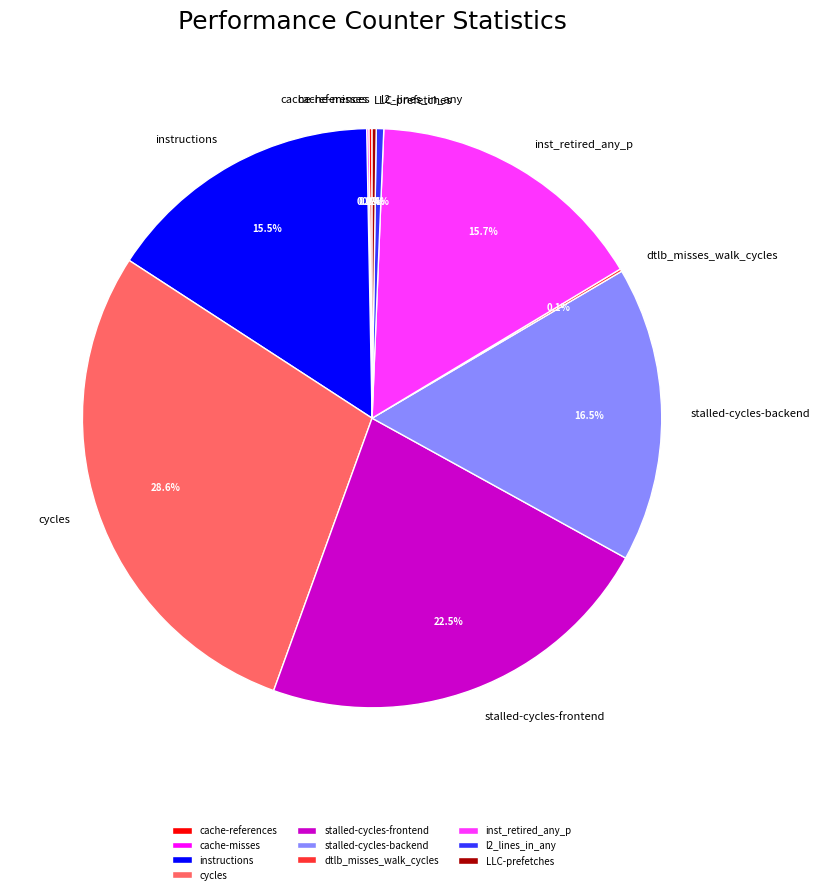

What is the largest slice in the pie chart?

cycles